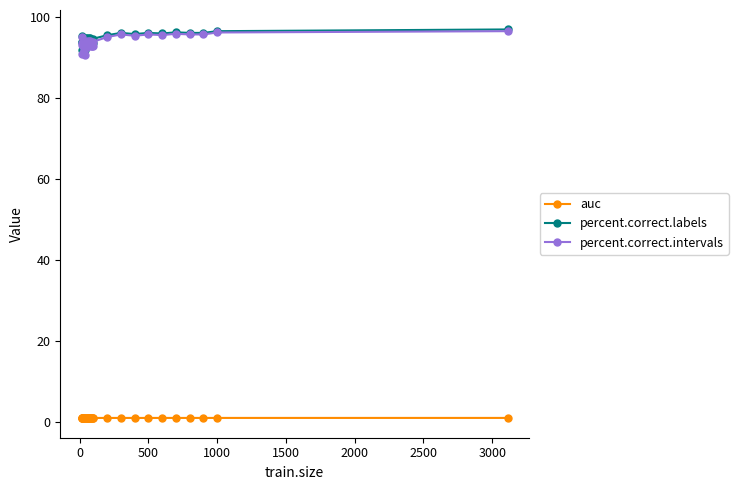

What is the lowest value of the percent.correct.intervals series?

90.6